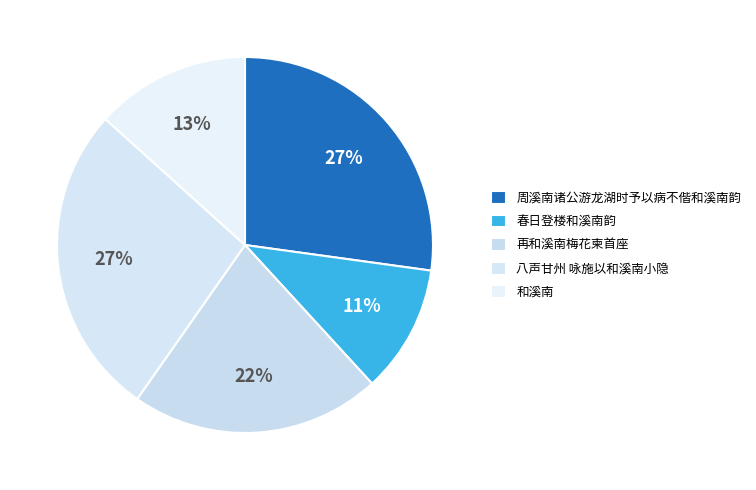

Combined, what portion of the pie is 春日登楼和溪南韵 and 和溪南?

24.3%